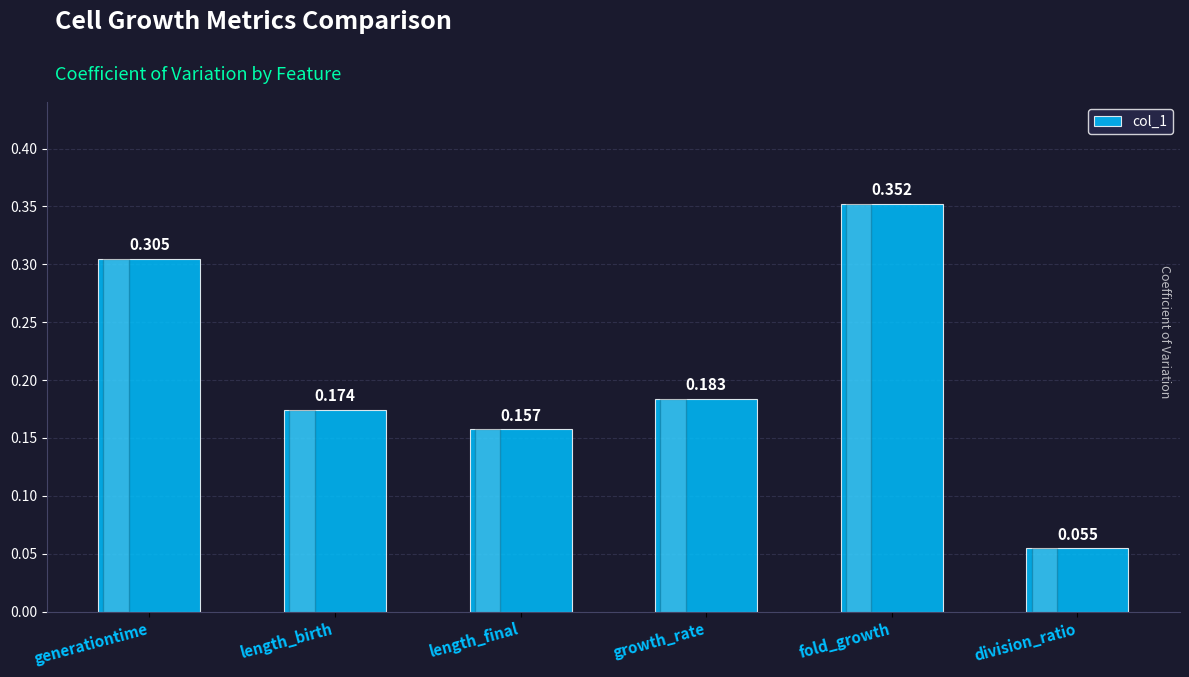

Are the bars horizontal?

No